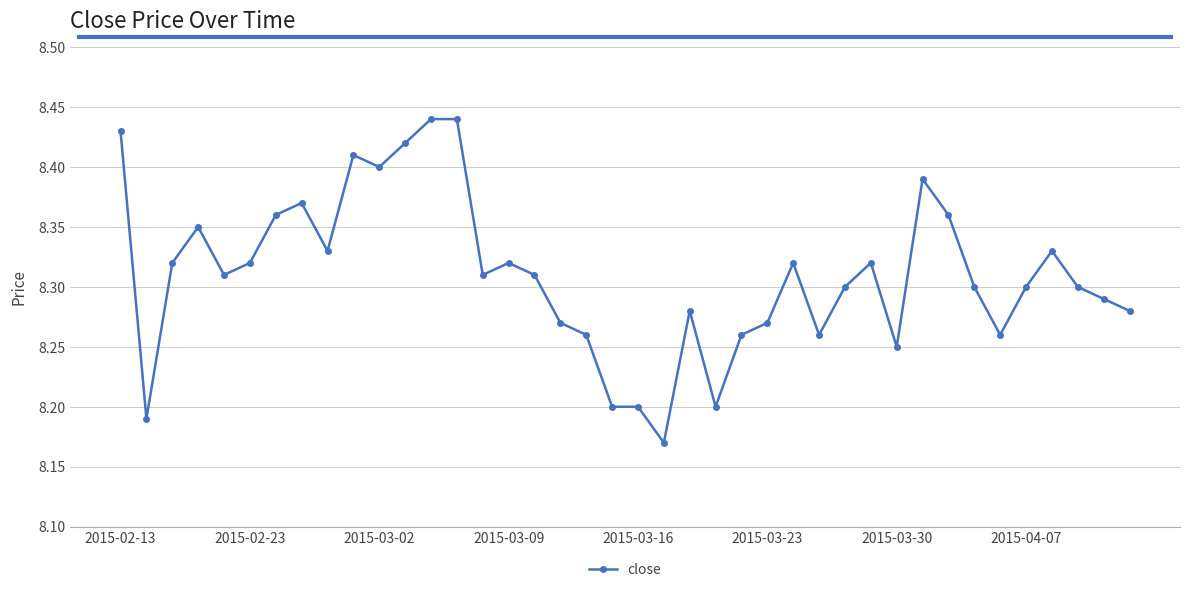

How many values are between 8 and 9?

40